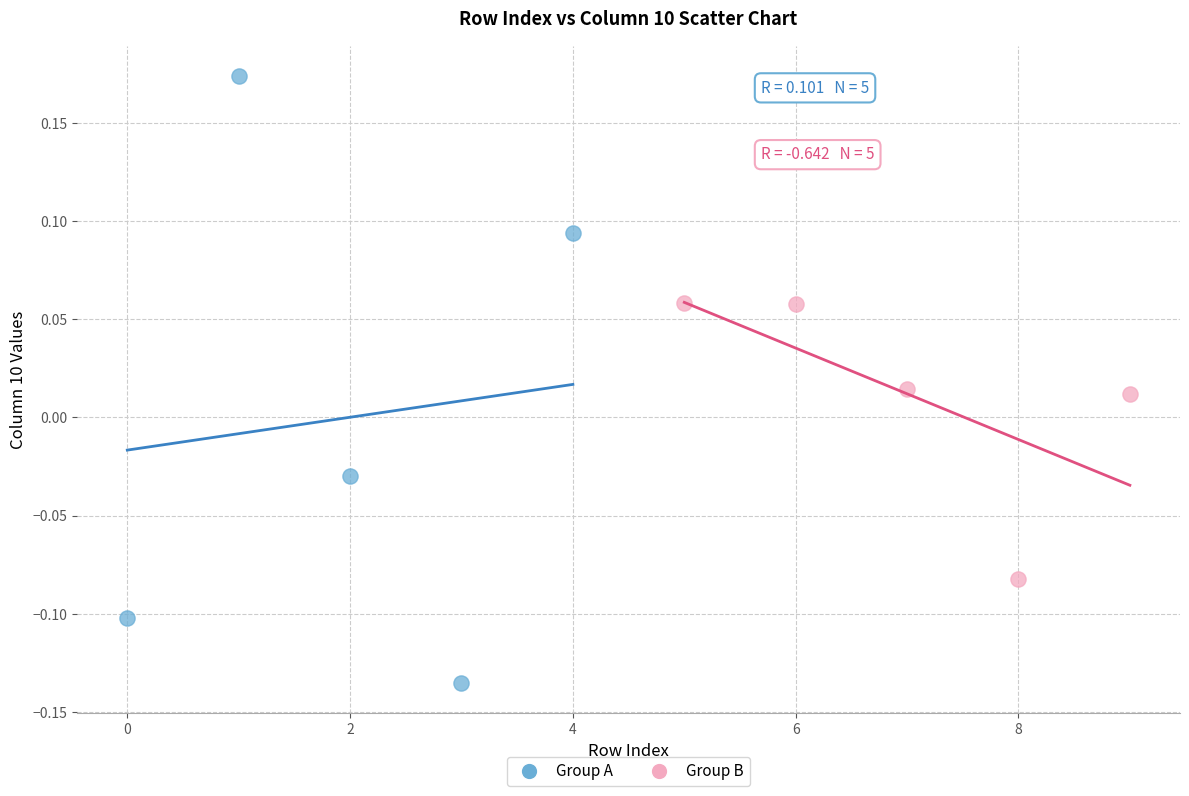

What are all the series names shown in the legend?

Group A, Group B